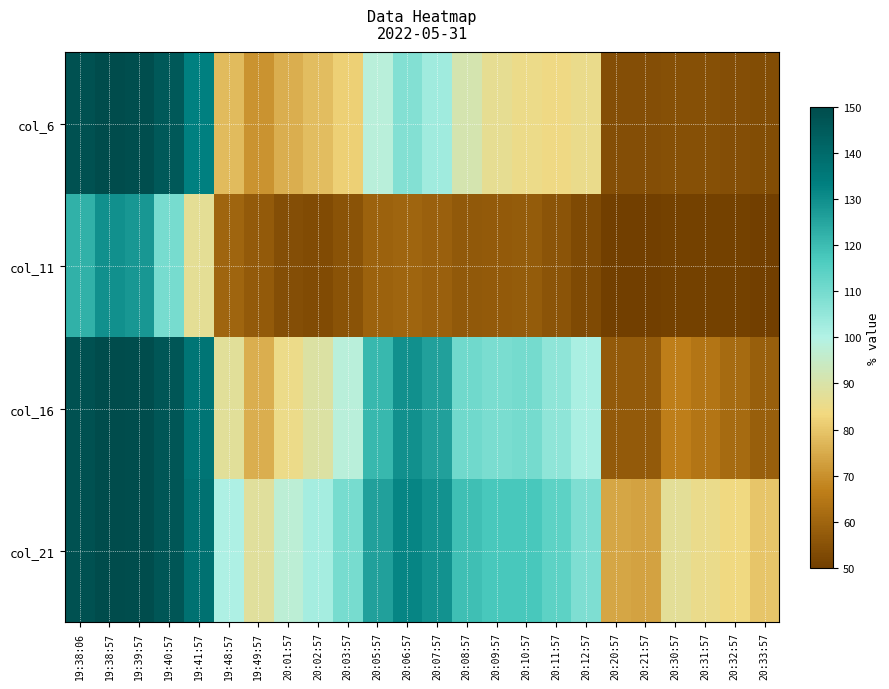

Which series has the largest total across all categories?

col_21